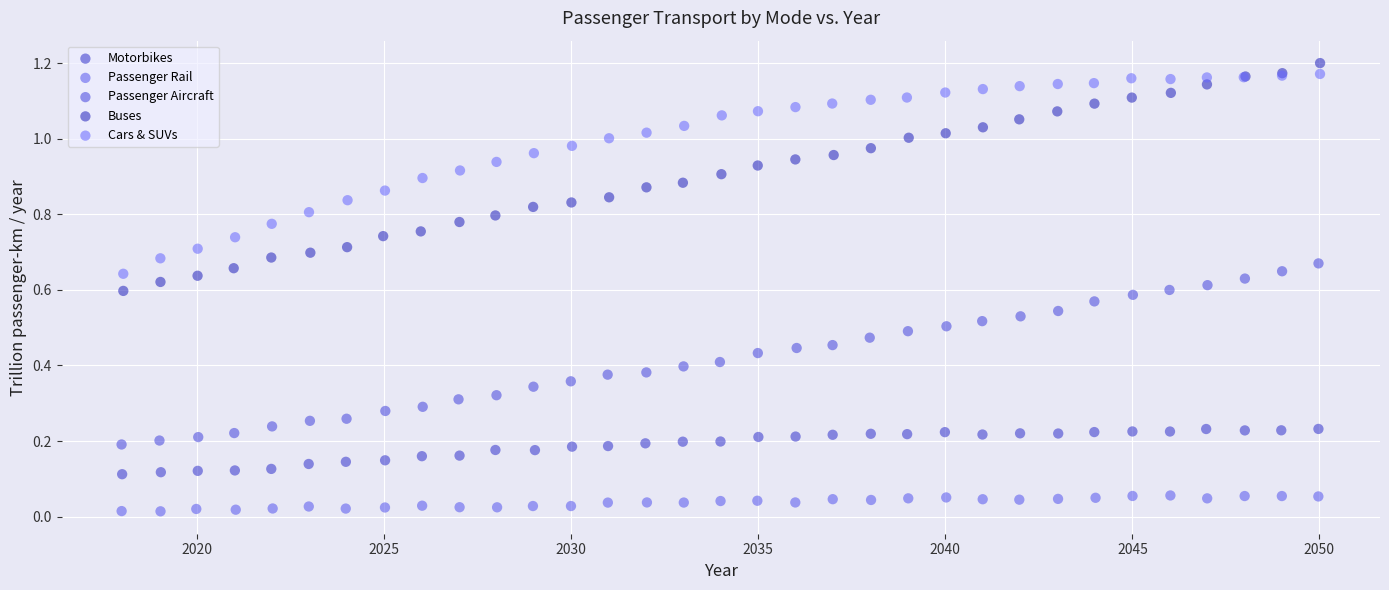

Which series reaches the minimum Y coordinate?

Passenger Rail